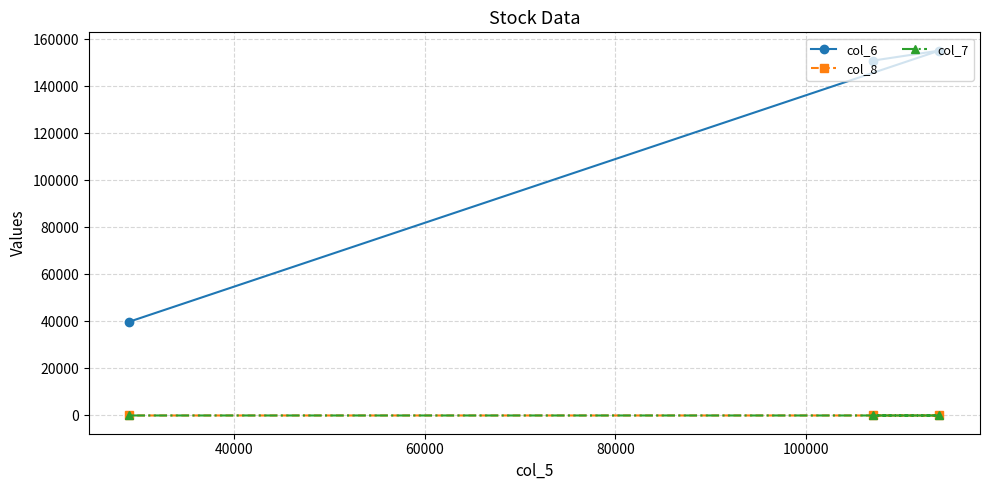

What is the value of the col_6 point at the 3rd from the left?

155220.0